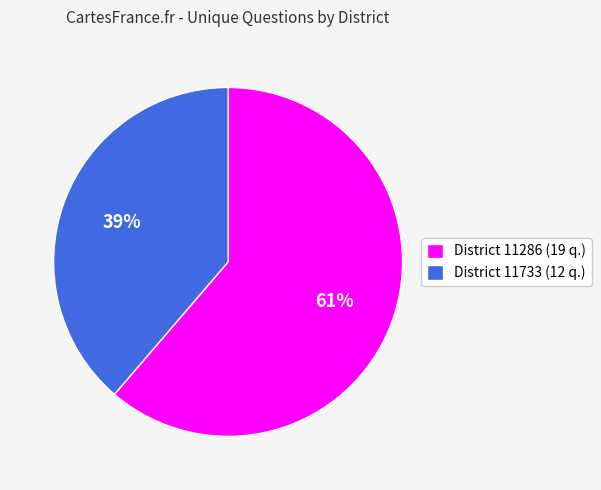

To the nearest percent, what is the average slice percentage?

50%